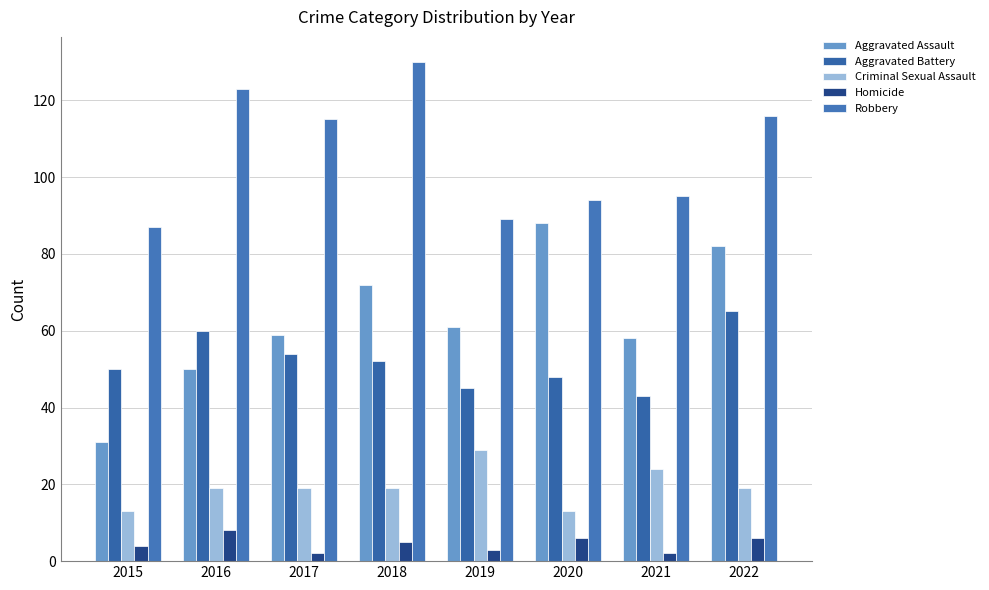

What is the value of the Criminal Sexual Assault bar at the 1st from the left?

13